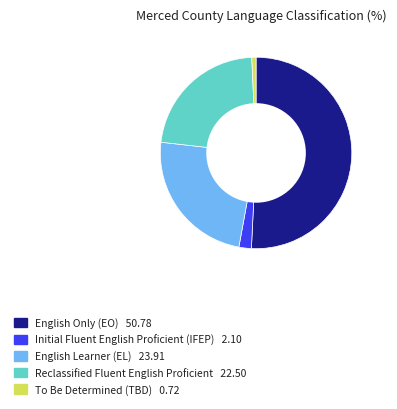

Count the number of slices in the pie.

5